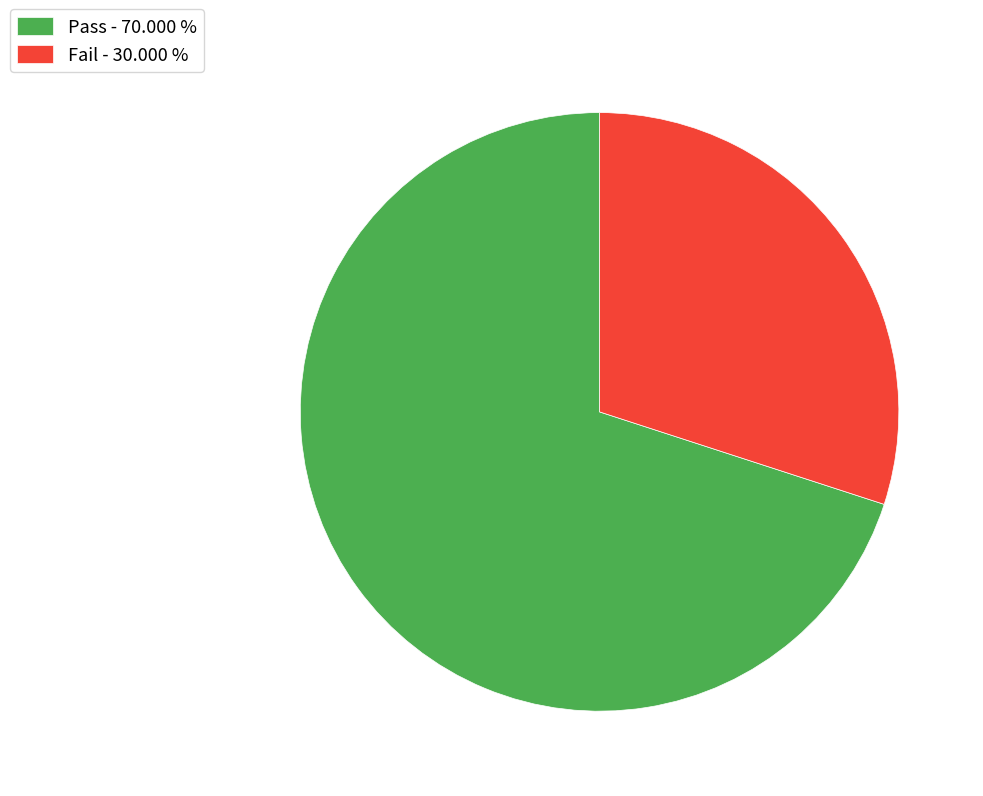

What is the ratio of the value at Fail - 30.000 % to the value at Pass - 70.000 %?

0.4